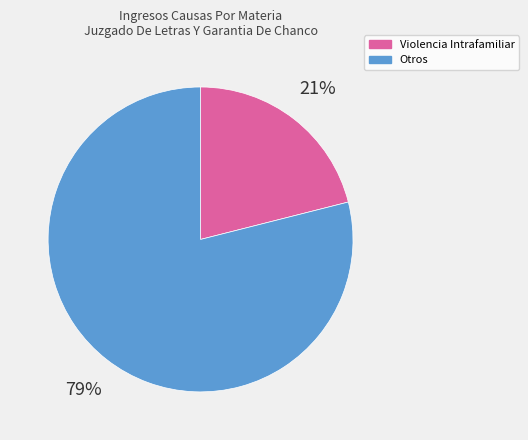

To the nearest percent, what is the average slice percentage?

50%